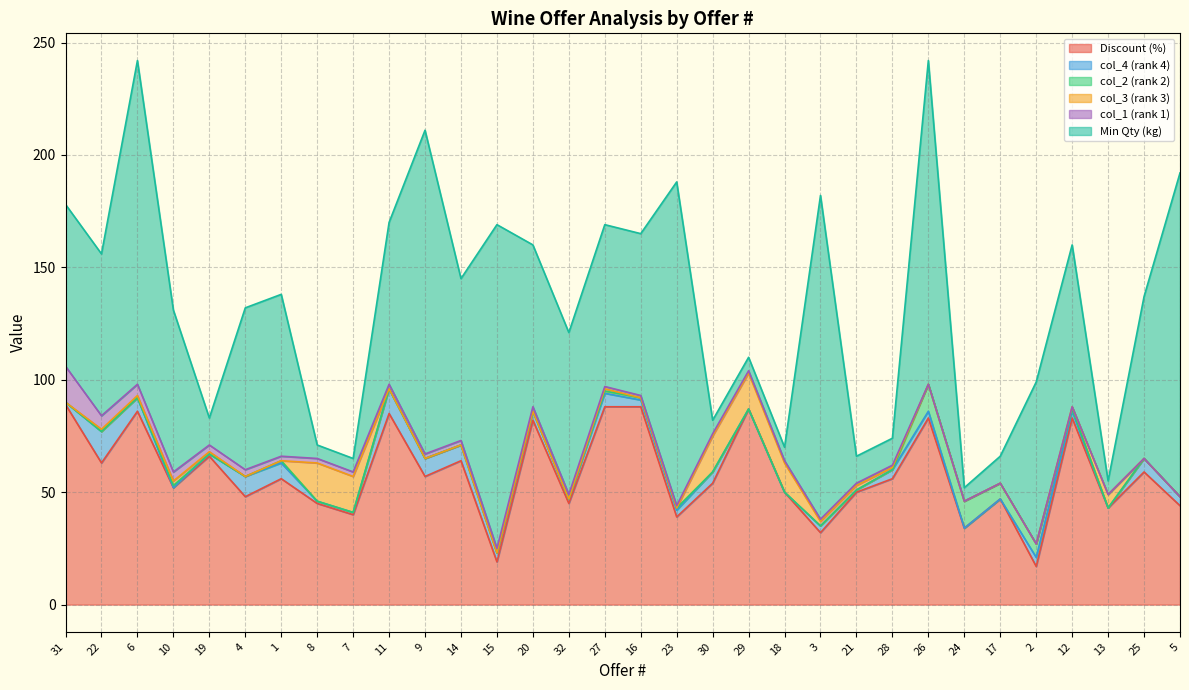

What is the label of the 28th point from the right?

19